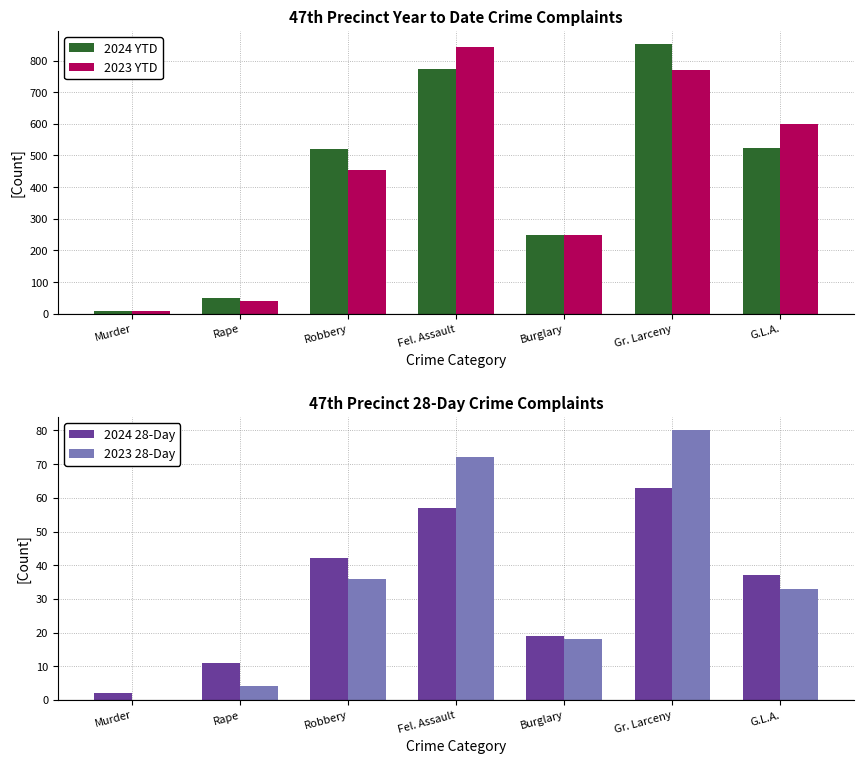

At which category is the sum across all series the highest?

Gr. Larceny